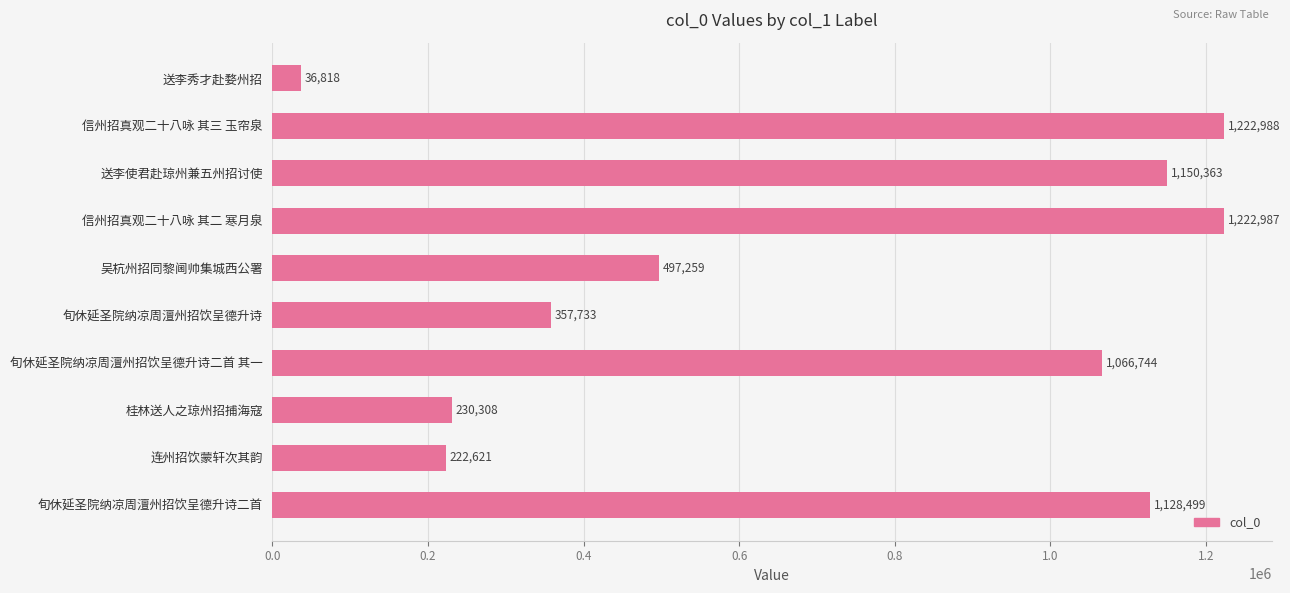

What is the sum of the values at 信州招真观二十八咏 其二 寒月泉 and 信州招真观二十八咏 其三 玉帘泉?

2445975